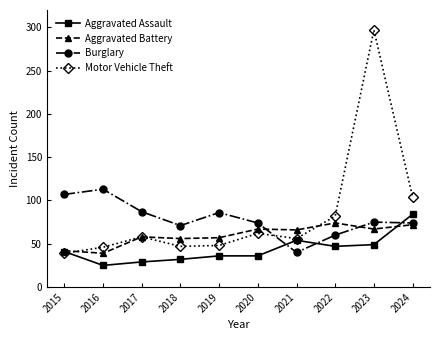

Which series changed the most between 2018 and 2022?

Motor Vehicle Theft